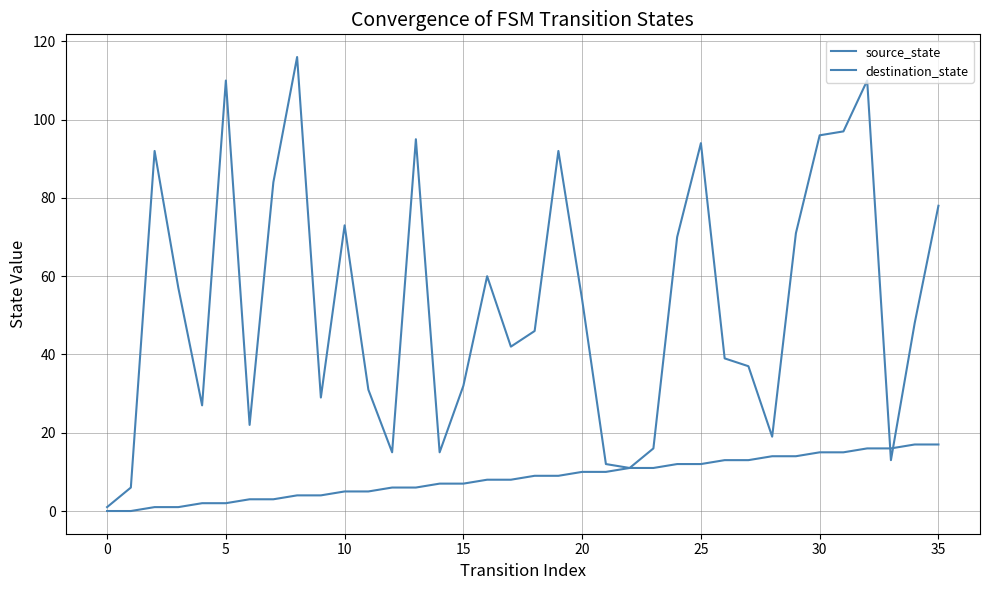

How many lines are shown in the chart?

2